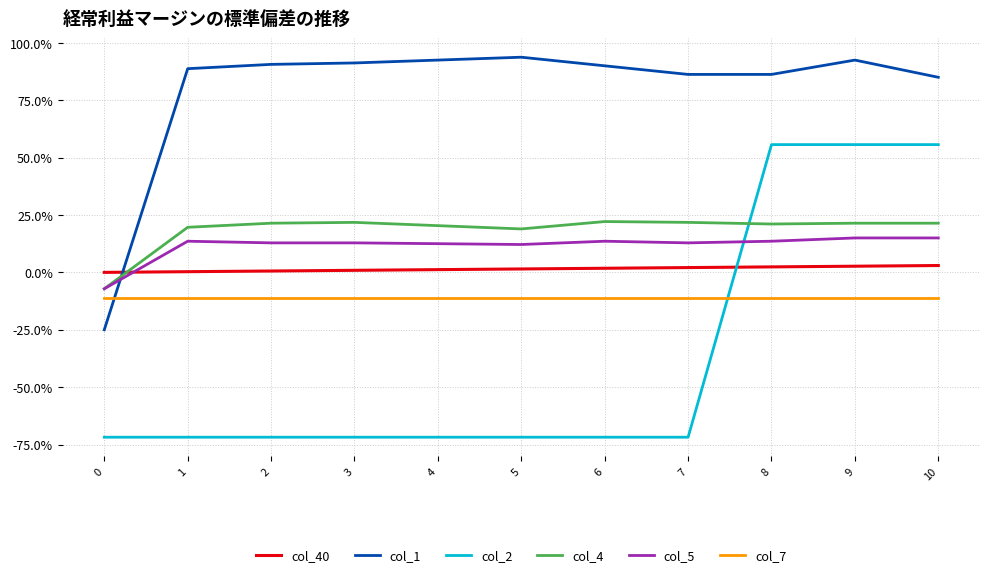

At which category is the sum across all series the highest?

9